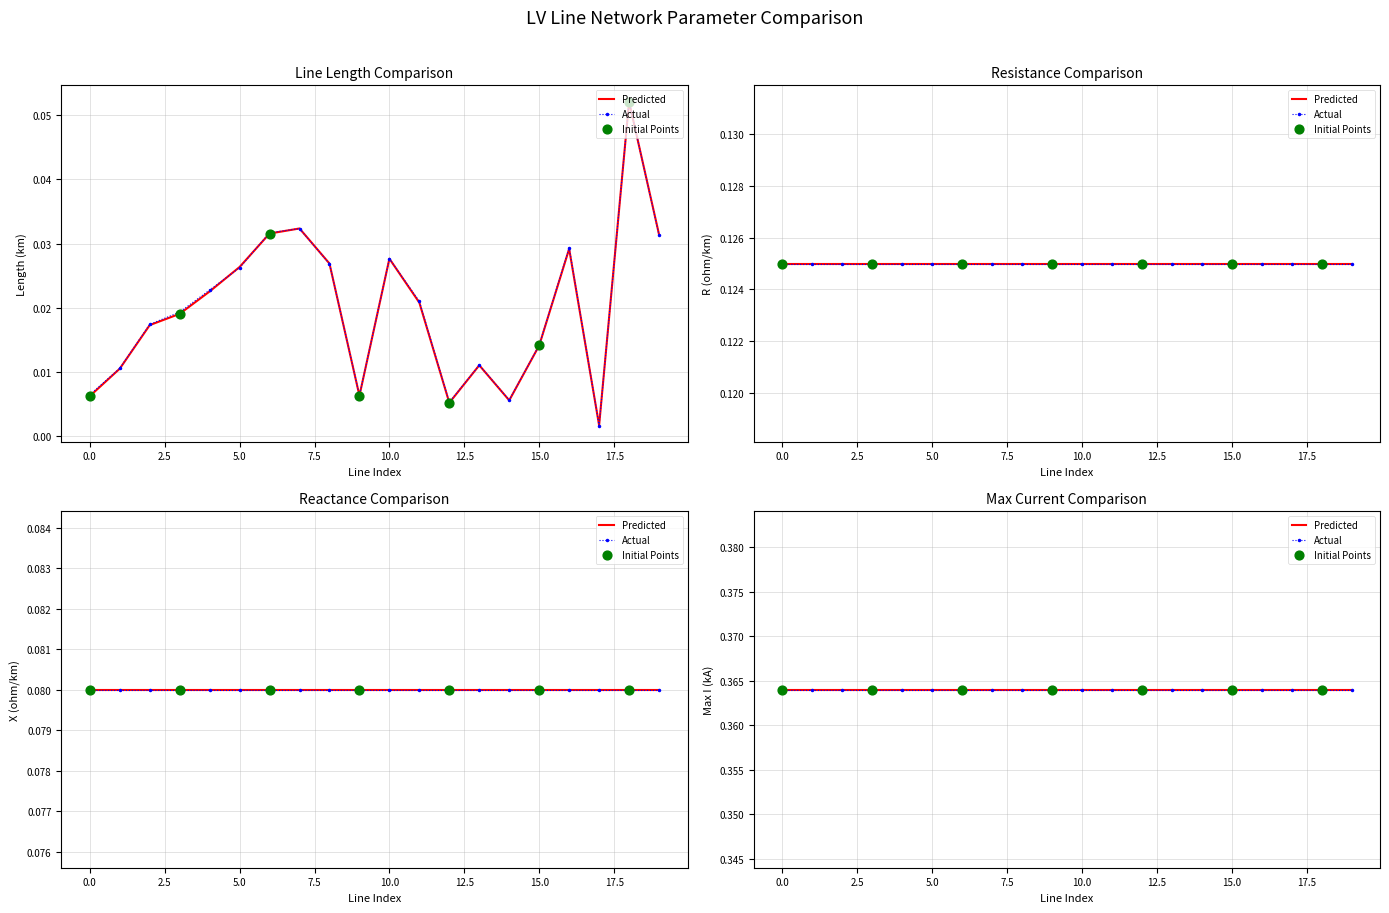

At which category is the sum across all series the highest?

18